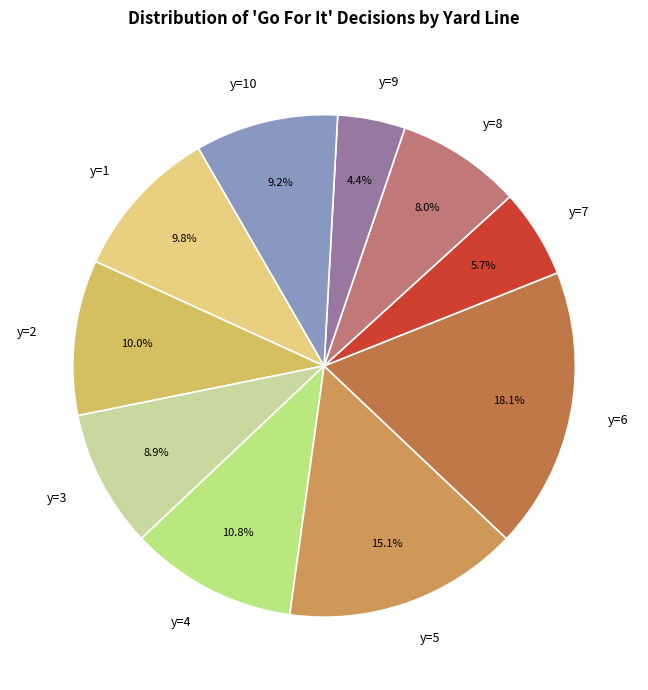

Do y=8 and y=10 together represent more than half of the pie?

No